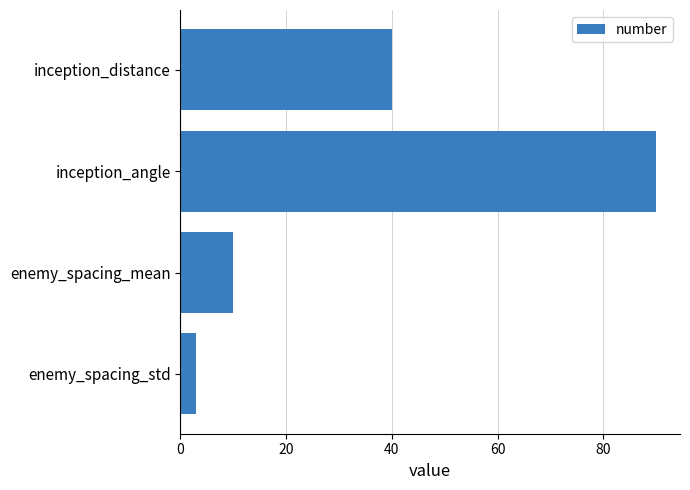

Reading top to bottom, list all the values displayed in this chart.

40	90	10	3